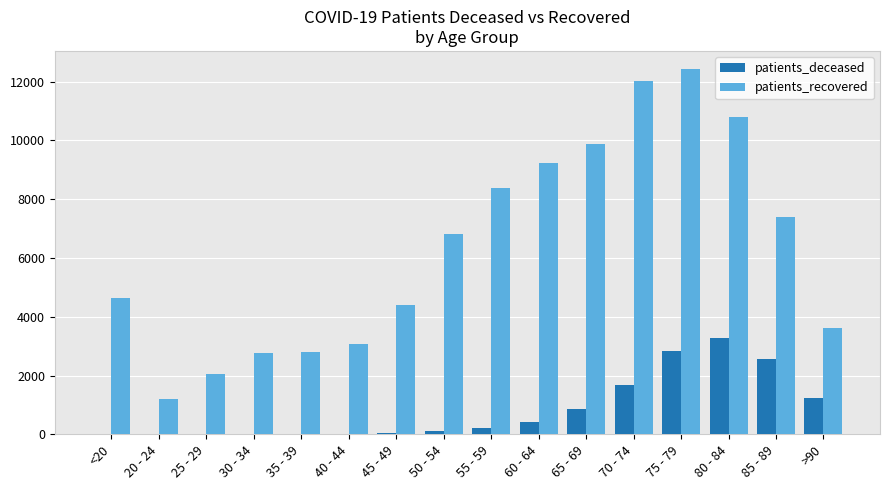

What is the greatest value displayed?

12419